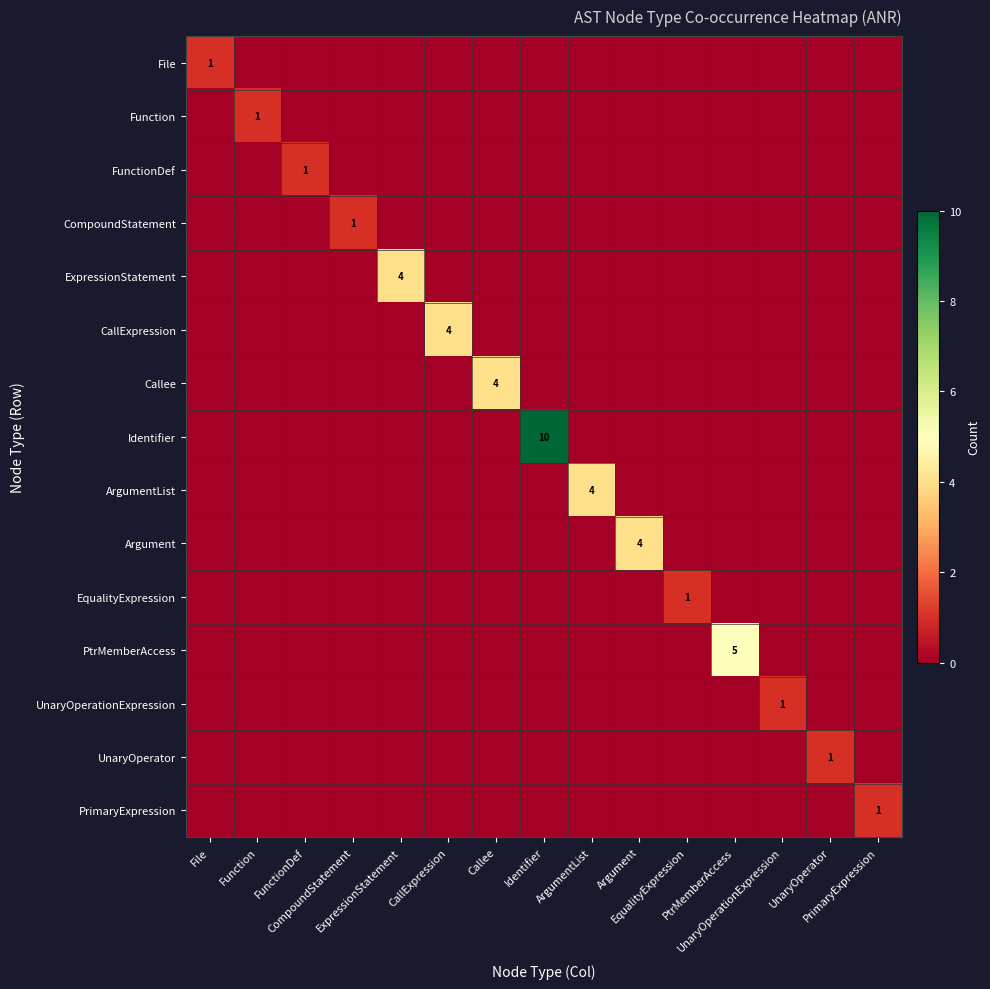

Which series changed the most between CallExpression and Argument?

CallExpression